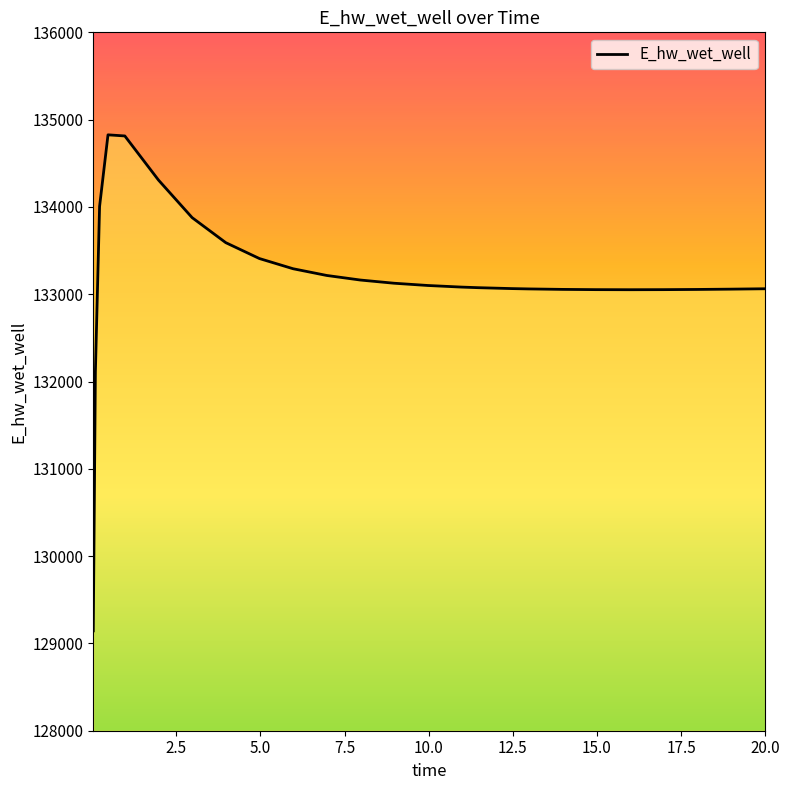

Is this an area chart (filled region under the line)?

No